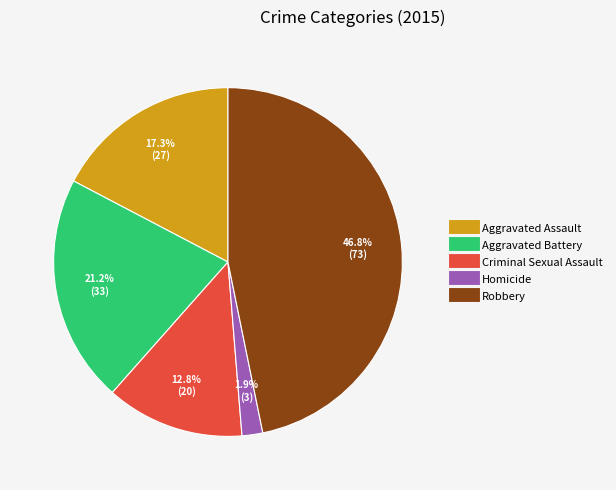

To the nearest percent, what is the difference between the Robbery and Homicide slice percentages?

45%